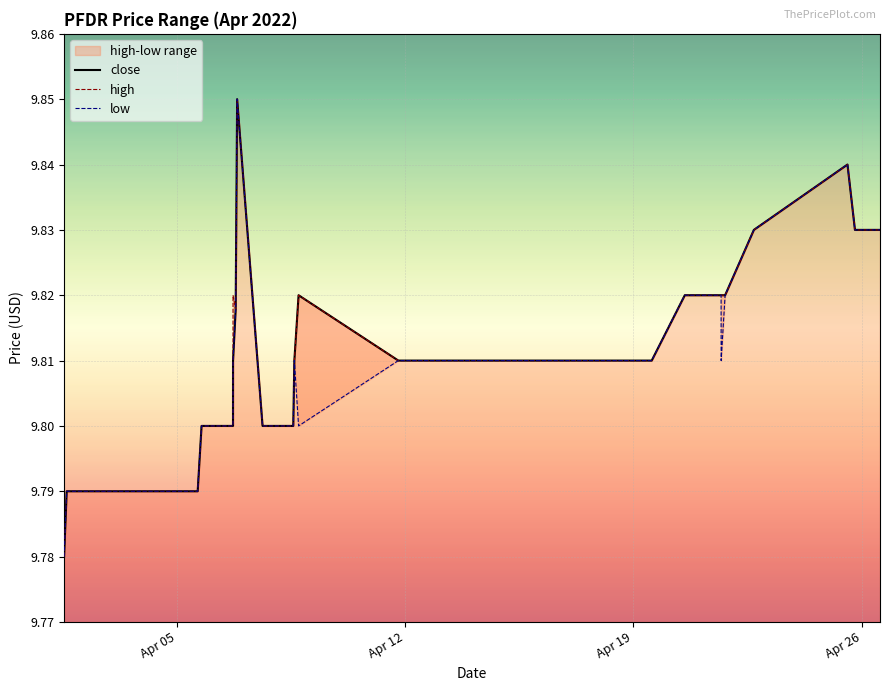

The low series shows 5.1 at 23. True or false?

False